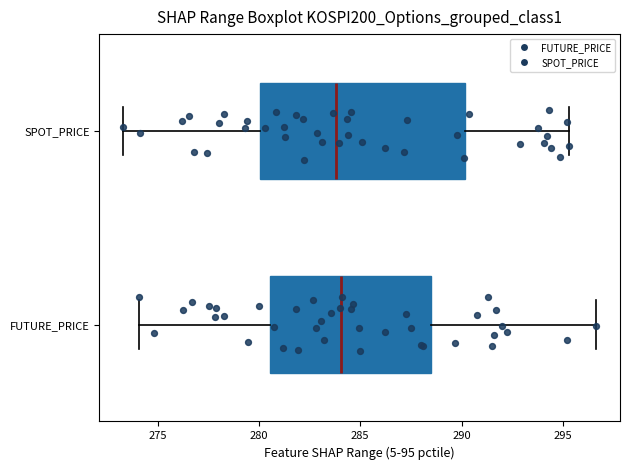

Reading bottom to top, read every box against the x-axis: the position of its median line, the range the box covers, and the ends of its whiskers. The values are not printed on the chart, so give them approximately, as read against the axis.

FUTURE_PRICE: median 284.0, box 280.5 to 288.5, whiskers 274.0 to 296.5
SPOT_PRICE: median 284.0, box 280.0 to 290.0, whiskers 273.5 to 295.5